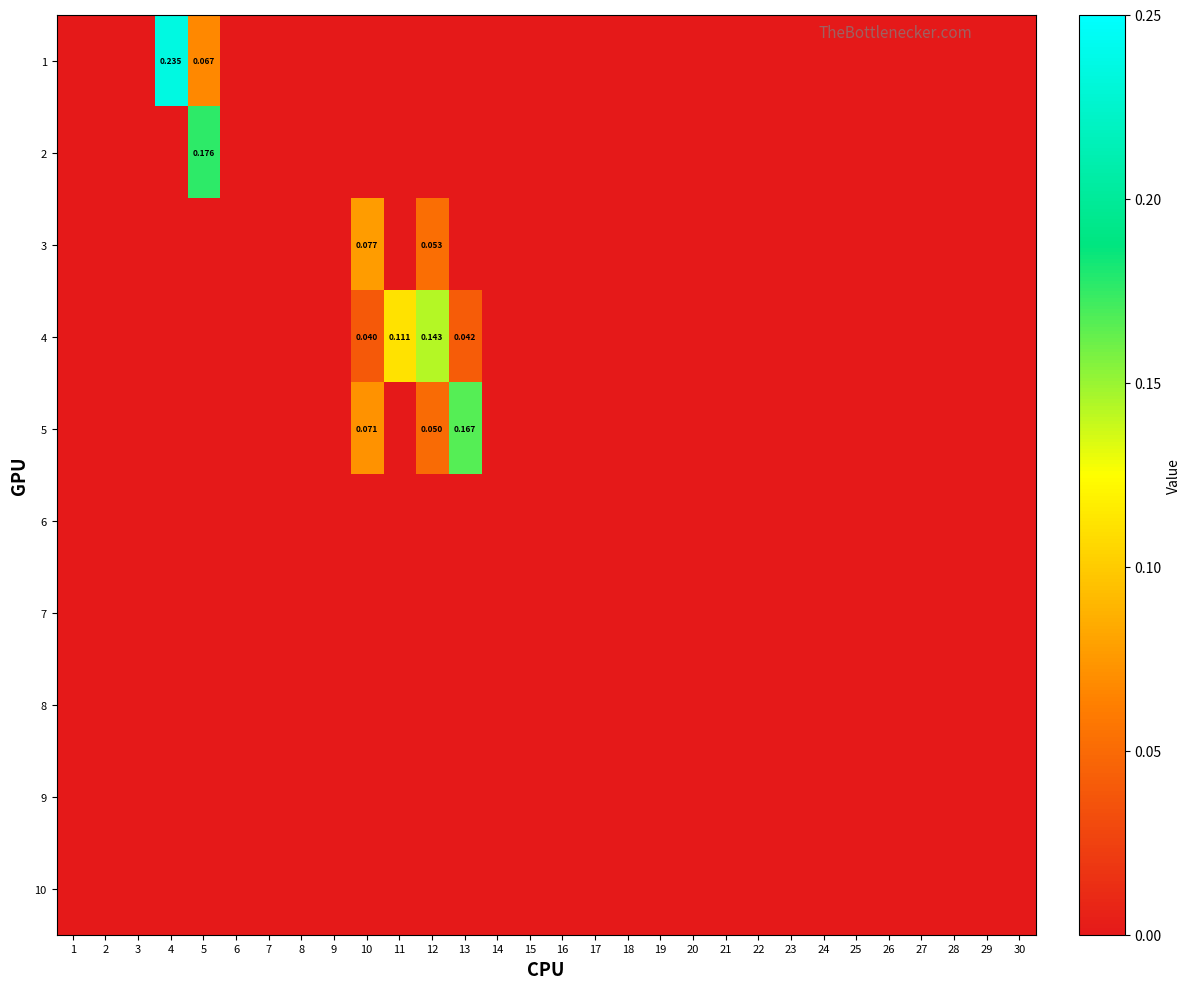

What is the difference between the maximum and minimum values in the 2 series?

0.2